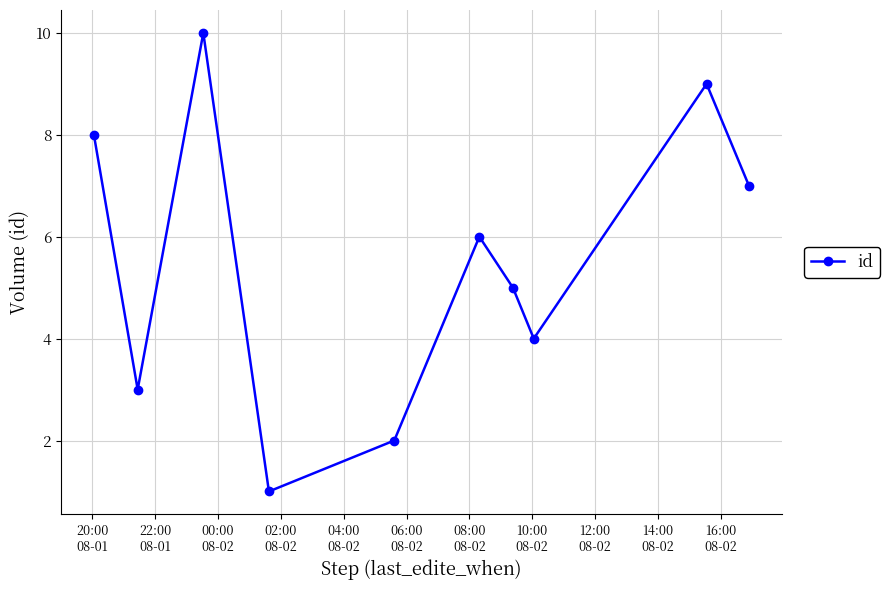

What is the difference between the second highest and second lowest values?

7